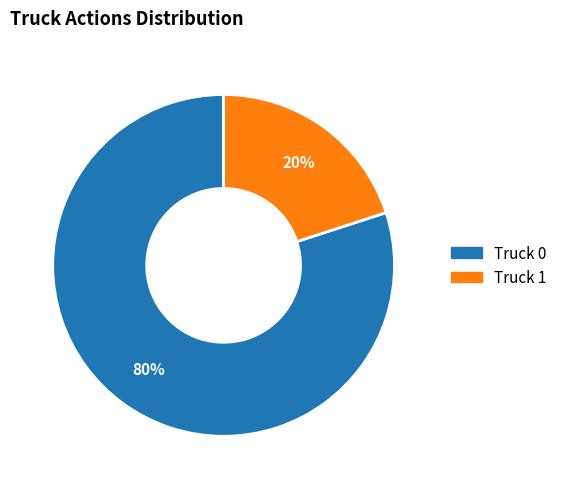

Does any single category account for the majority?

Yes